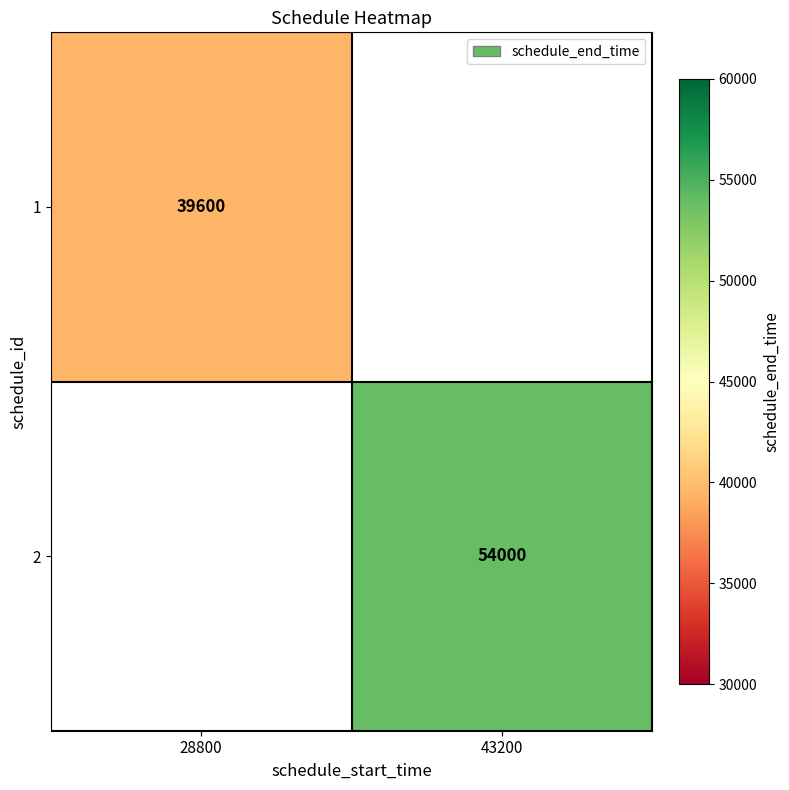

The 2 series shows 93066 at 43200. True or false?

False